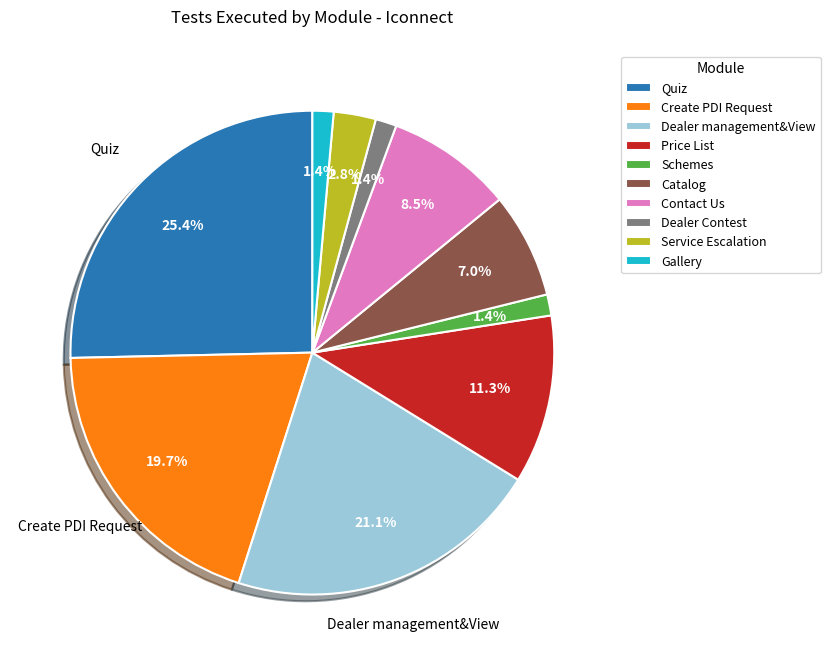

True or false: Contact Us accounts for 1% of the total.

False